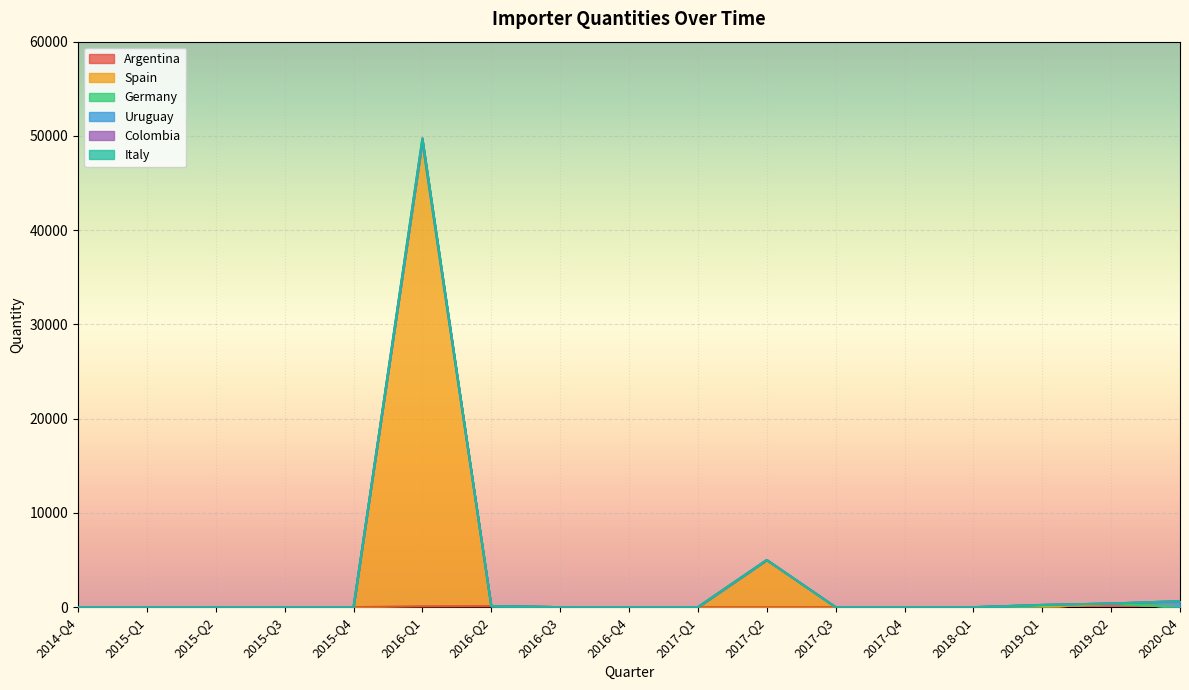

True or false: Spain has a value of 0 at 2016-Q4.

True